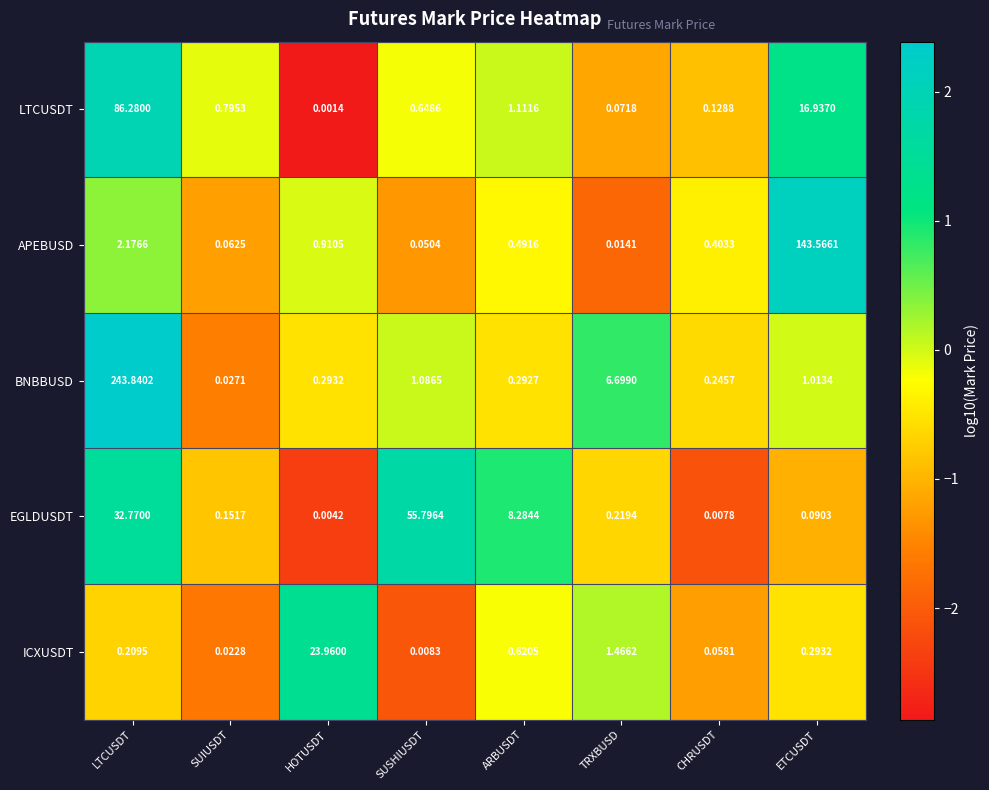

Where does the BNBBUSD series first go above 1?

LTCUSDT